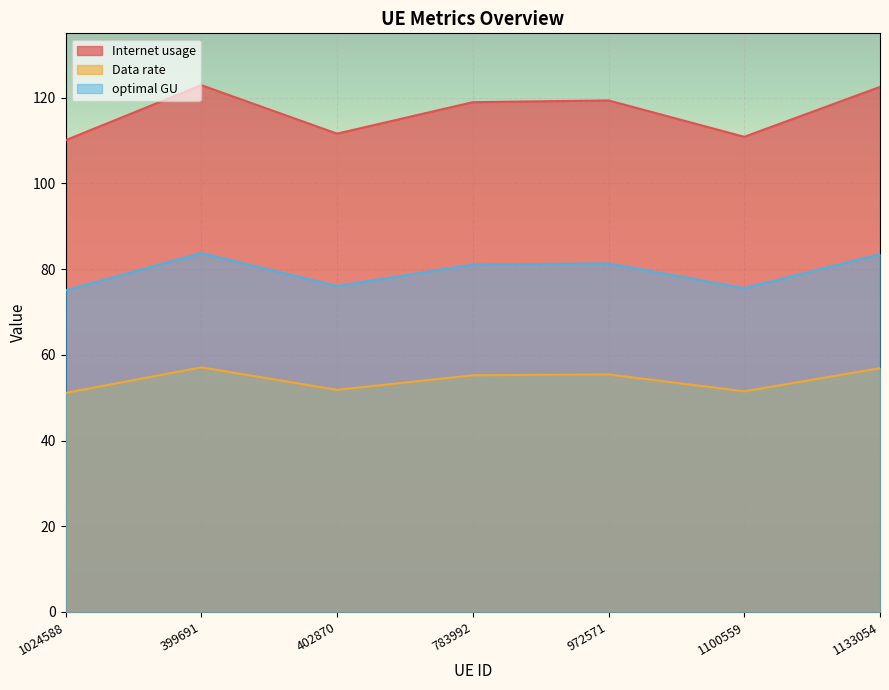

What is the sum of the Data rate values at 1100559 and 972571?

106.9